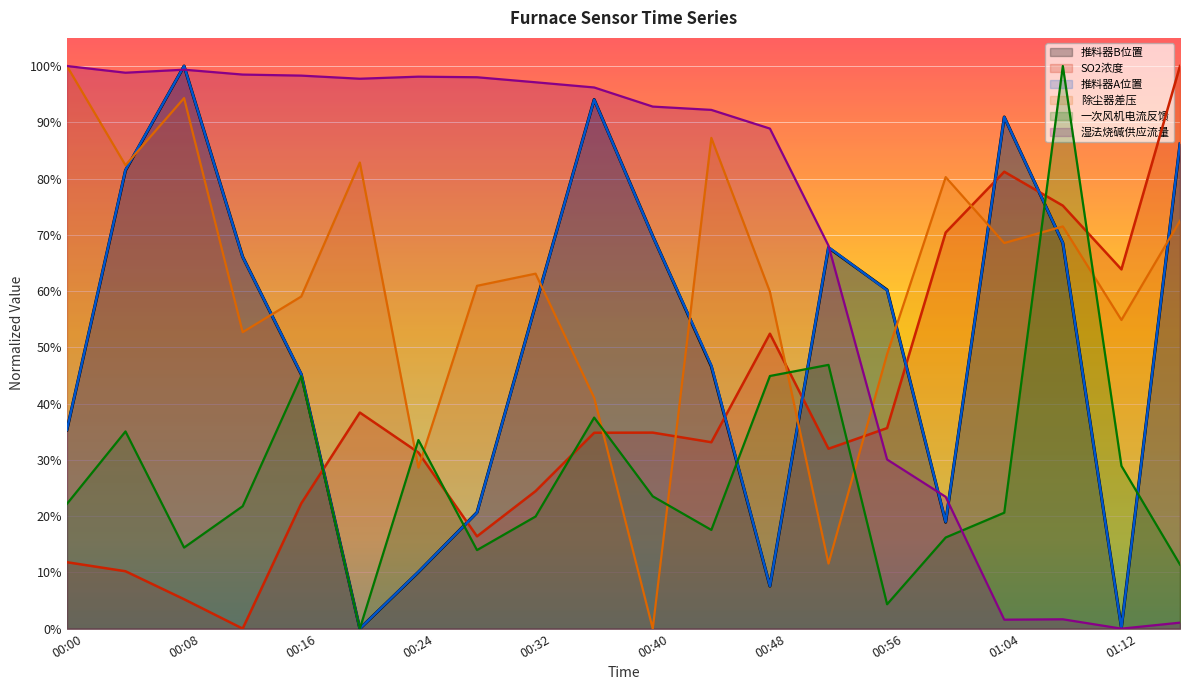

What is the approximate value of 推料器A位置 at 00:52?

0.7